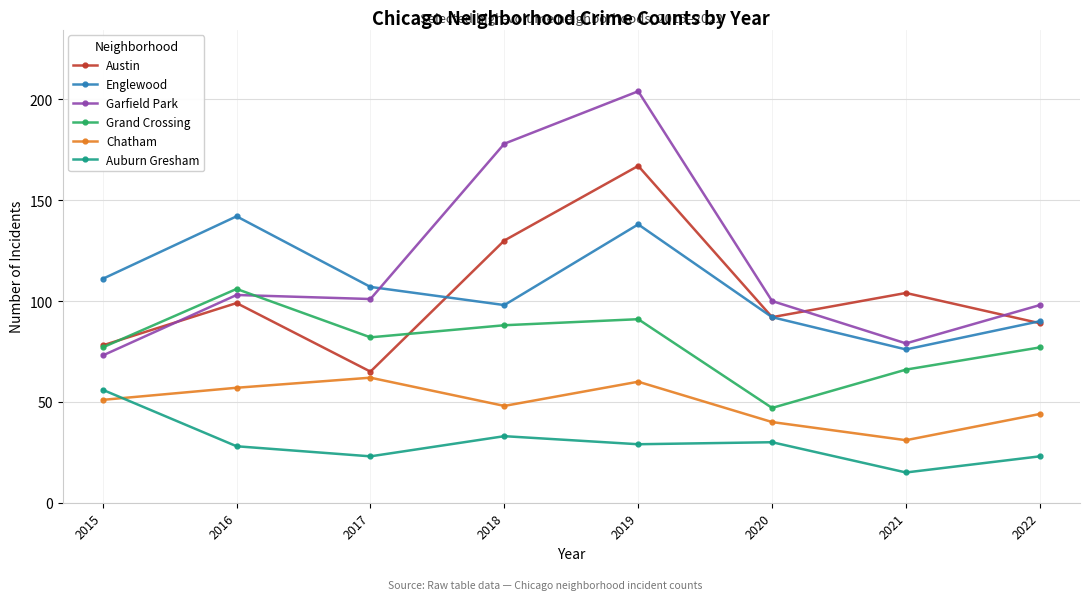

Which series has the largest total across all categories?

Garfield Park